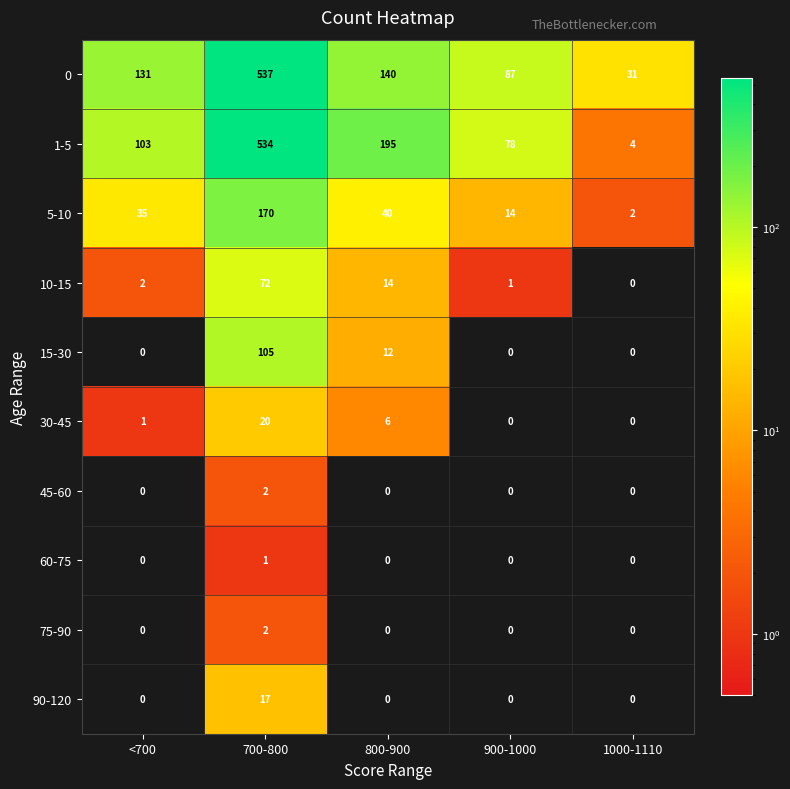

At which label is 1-5 closest to 269?

800-900